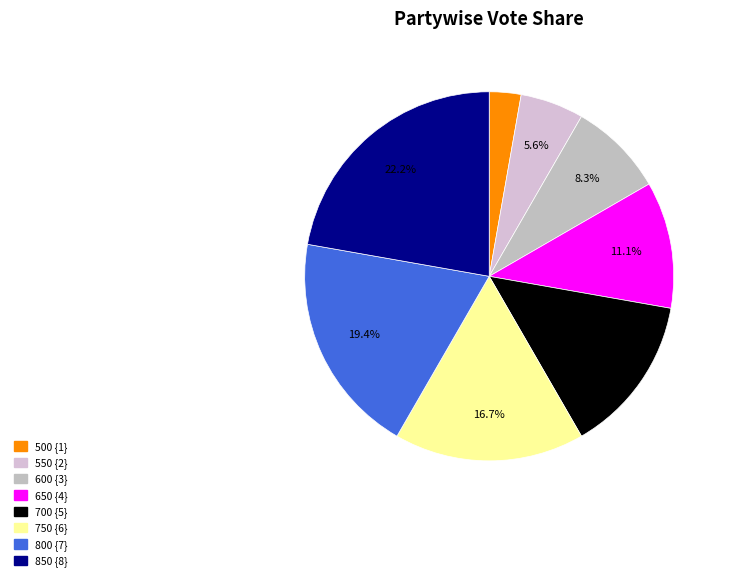

What is the change in value from 500 to 750?

+5